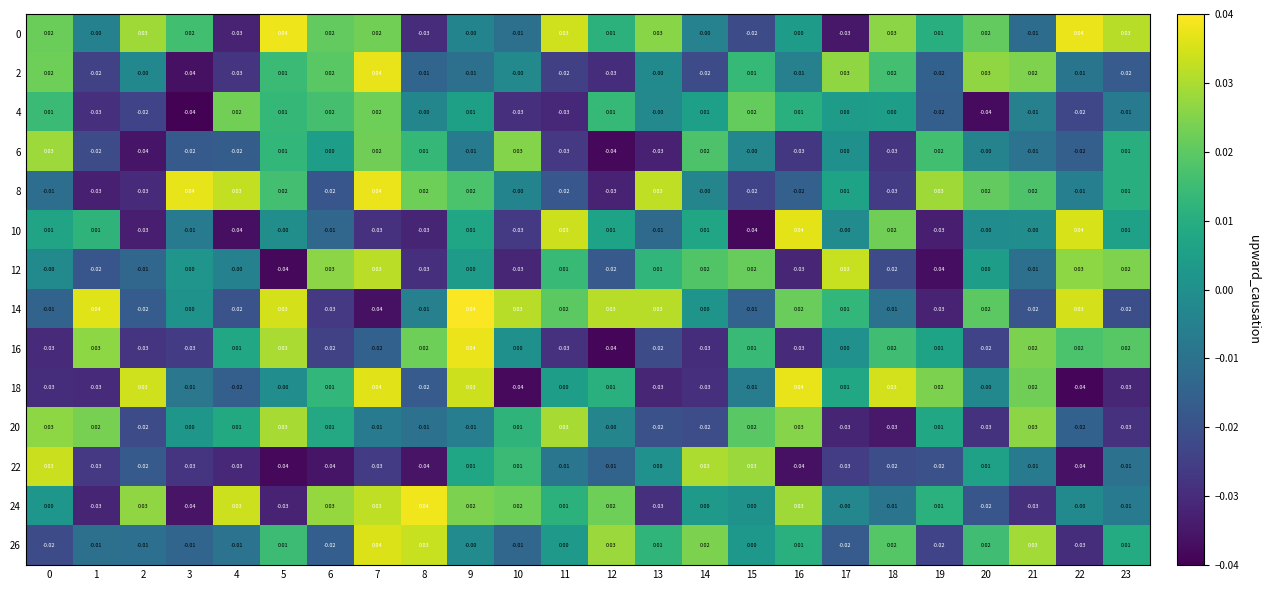

Is the value of 16 at 8 greater than the value of 6 at 22?

Yes